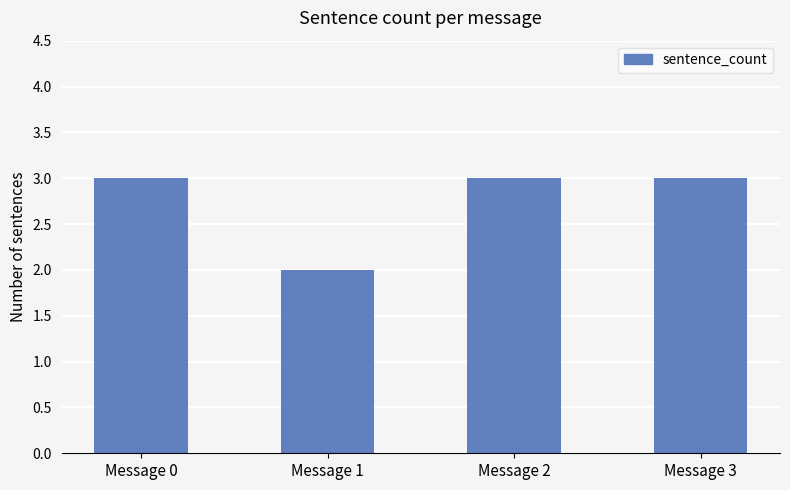

True or false: the data shows 3 at Message 0.

True